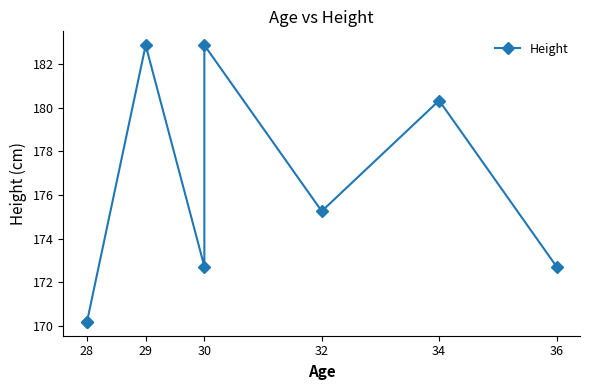

What is the average value?

175.9